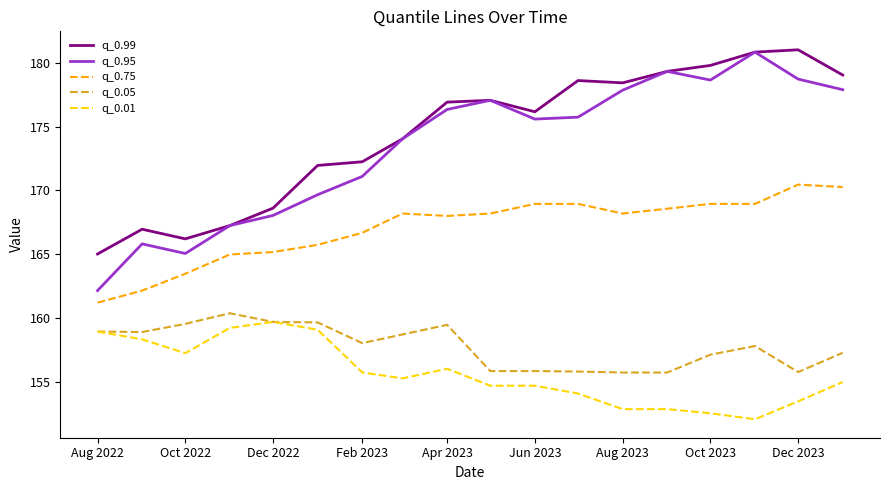

Which series has the largest range (max minus min)?

q_0.95